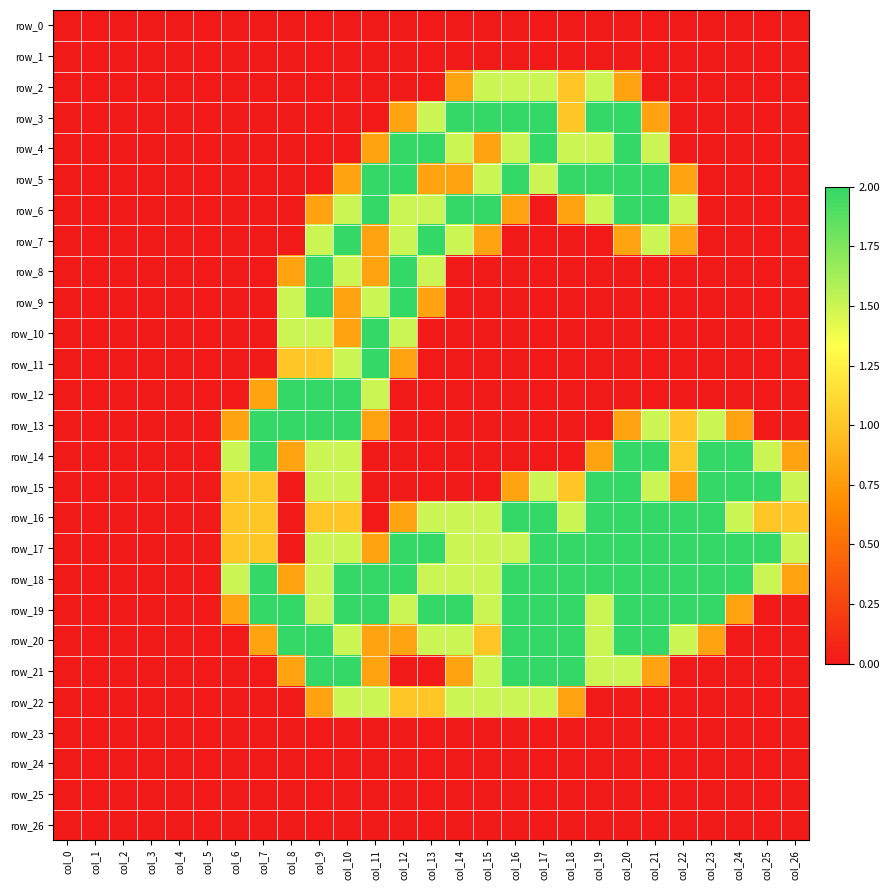

What is the difference between the highest and lowest values at col_22?

2.0